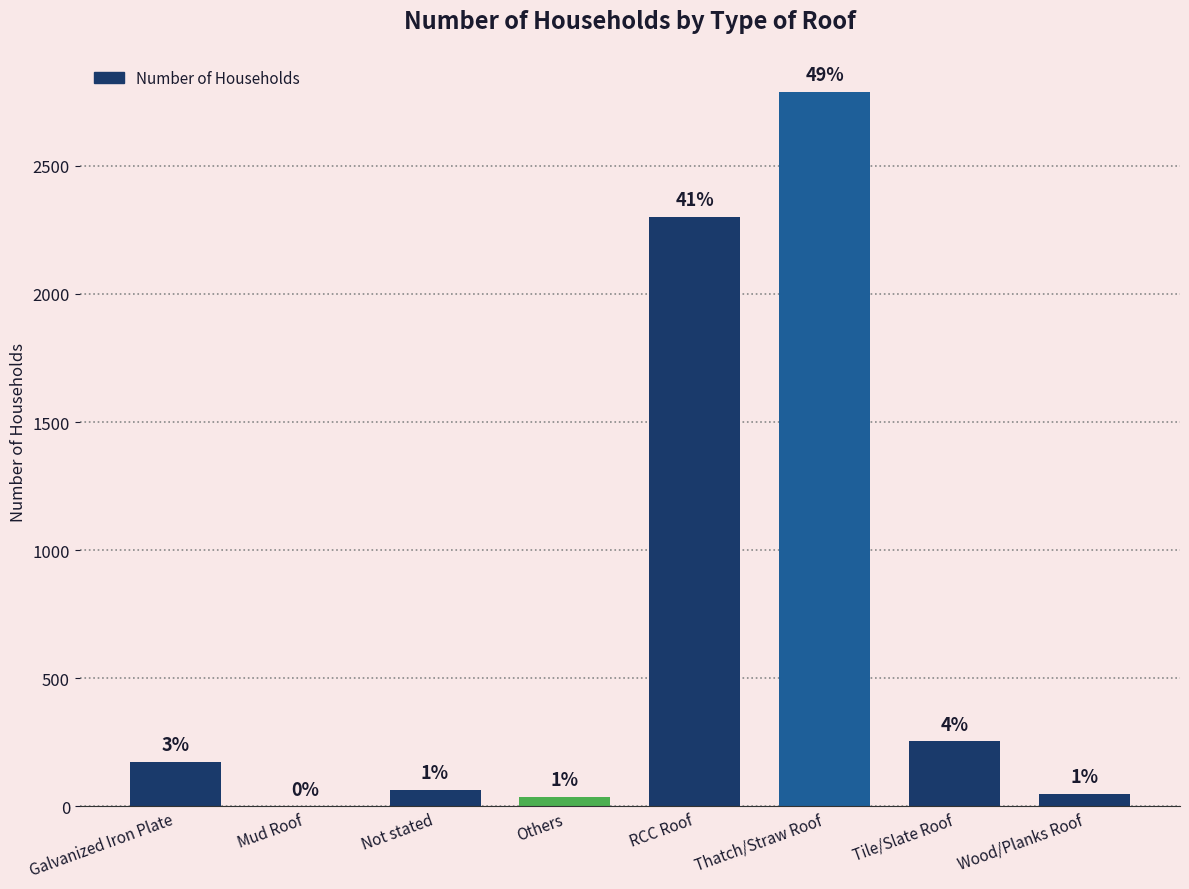

The value at Others is 38. True or false?

True